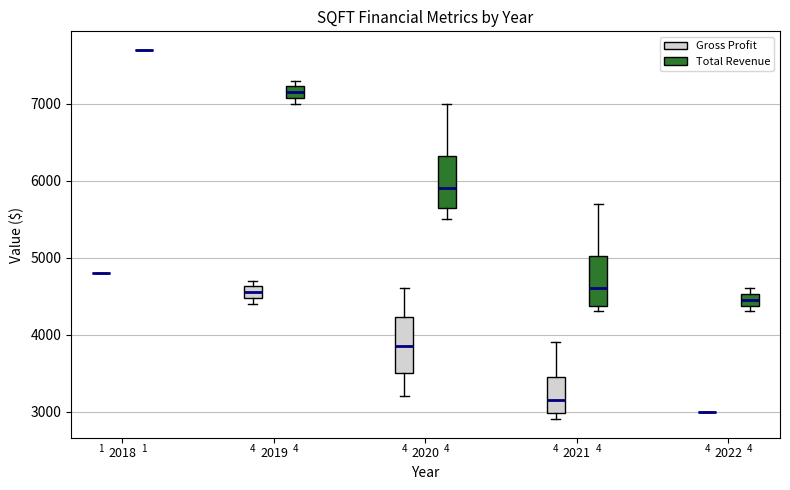

Reading left to right, read every box against the y-axis: the position of its median line, the range the box covers, and the ends of its whiskers. The values are not printed on the chart, so give them approximately, as read against the axis.

2018 (Gross Profit): box collapsed to a line at 4800, whiskers 4800 to 4800
2018 (Total Revenue): box collapsed to a line at 7700, whiskers 7700 to 7700
2019 (Gross Profit): median 4600 (inside the box), box 4500 to 4600, whiskers 4400 to 4700
2019 (Total Revenue): median 7200 (inside the box), box 7100 to 7200, whiskers 7000 to 7300
2020 (Gross Profit): median 3900, box 3500 to 4200, whiskers 3200 to 4600
2020 (Total Revenue): median 5900, box 5700 to 6300, whiskers 5500 to 7000
2021 (Gross Profit): median 3200, box 3000 to 3500, whiskers 2900 to 3900
2021 (Total Revenue): median 4600, box 4400 to 5000, whiskers 4300 to 5700
2022 (Gross Profit): box collapsed to a line at 3000, whiskers 3000 to 3000
2022 (Total Revenue): median 4500 (inside the box), box 4400 to 4500, whiskers 4300 to 4600